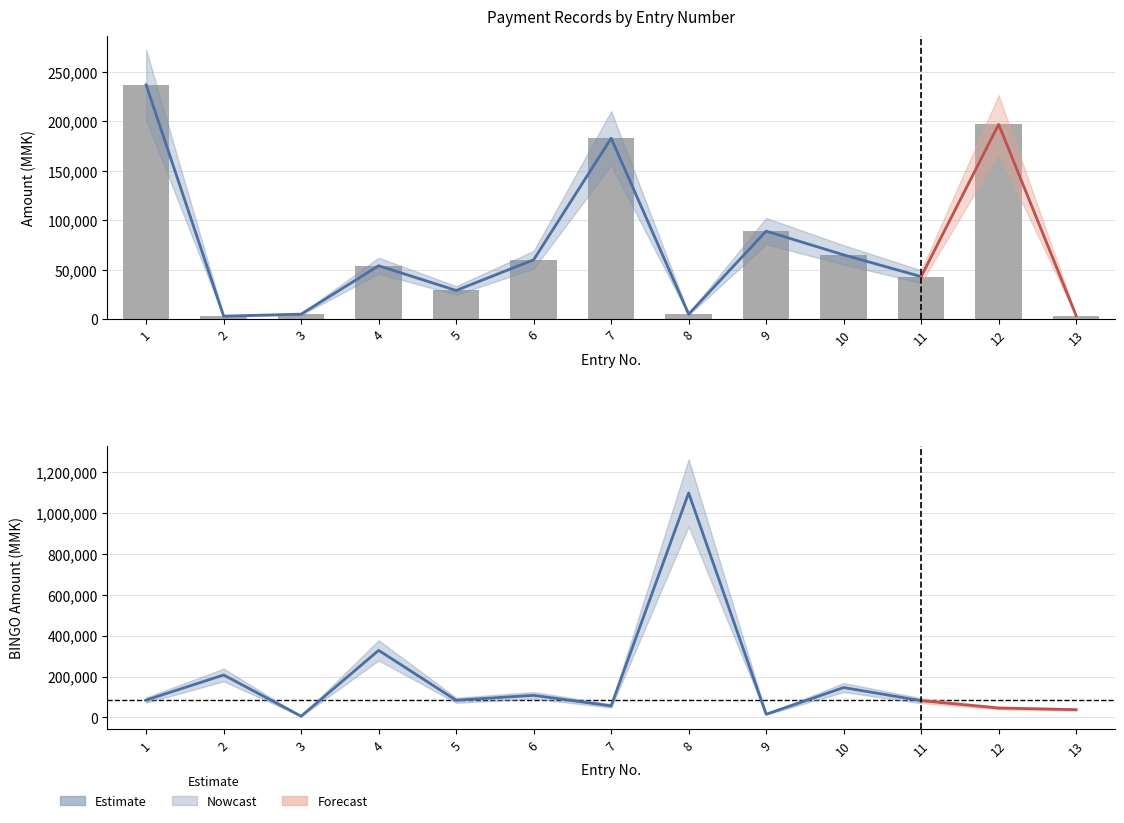

How many groups of bars are there?

13